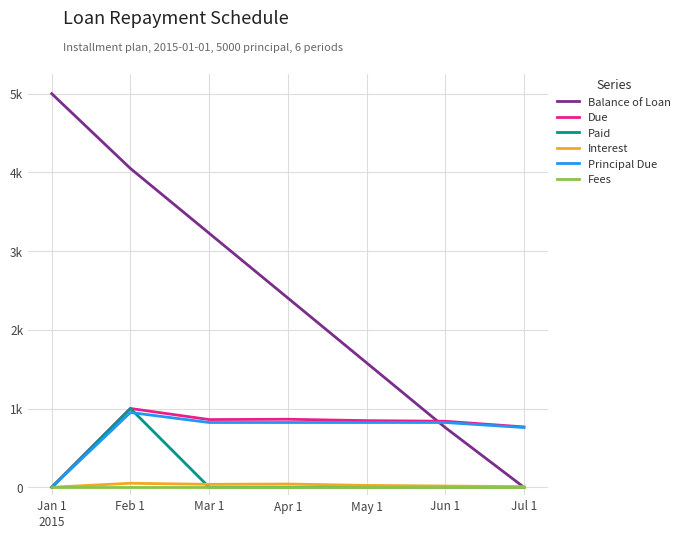

Is this an area chart (filled region under the line)?

No